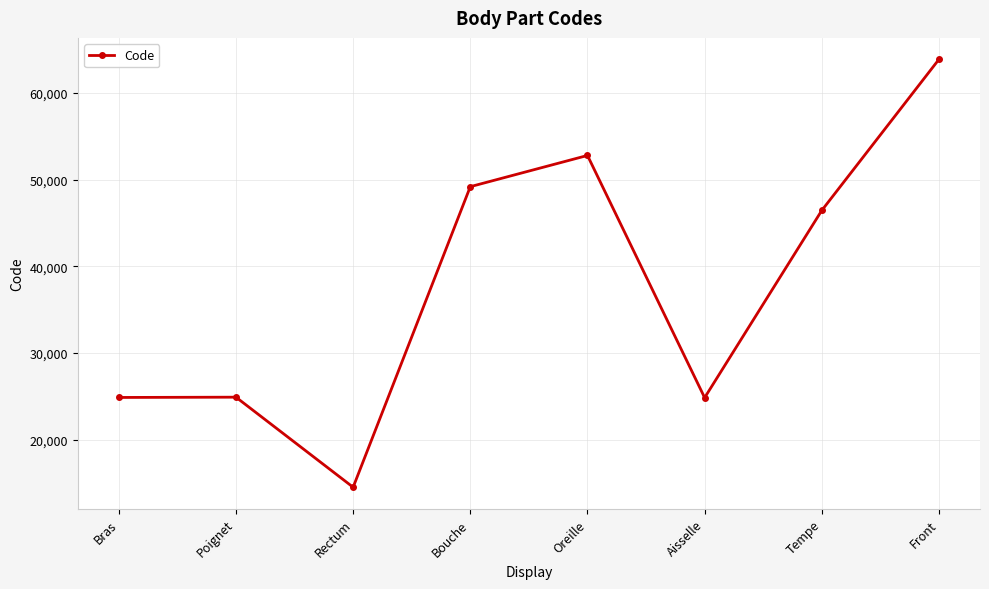

The value at Bras is 39875. True or false?

False